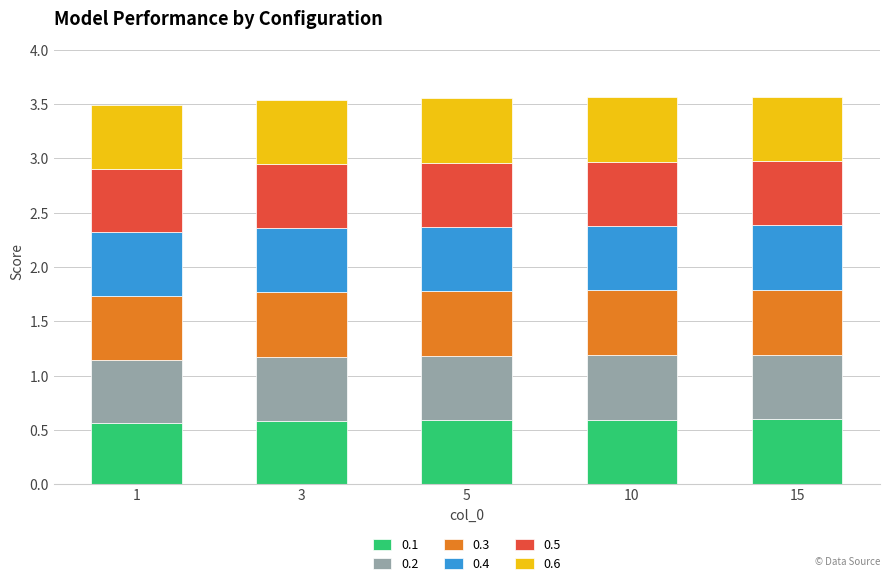

Reading left to right, transcribe the values for 0.1.

1=0.6	3=0.6	5=0.6	10=0.6	15=0.6